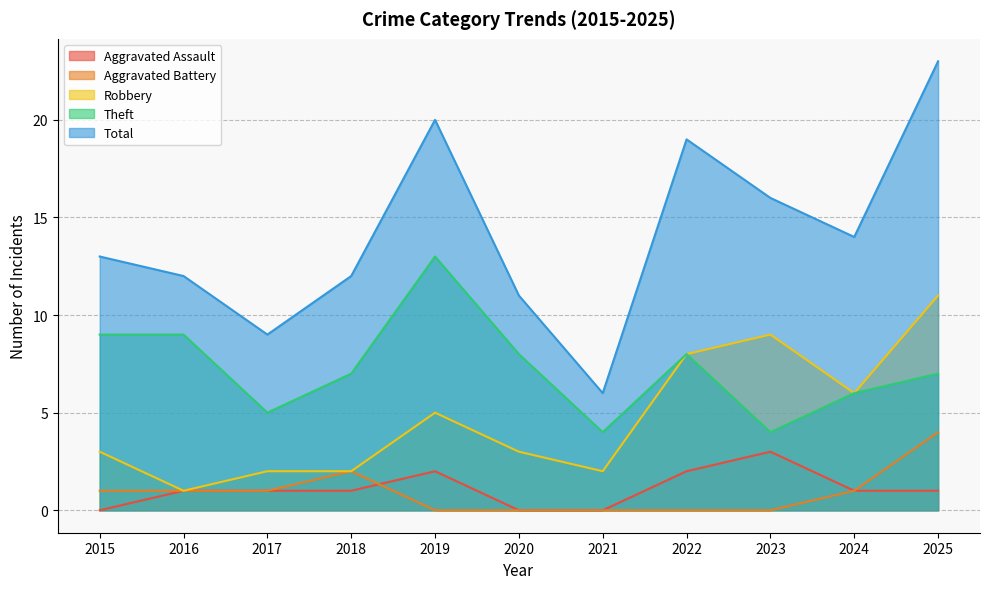

How many values in the Total series are below 13?

5